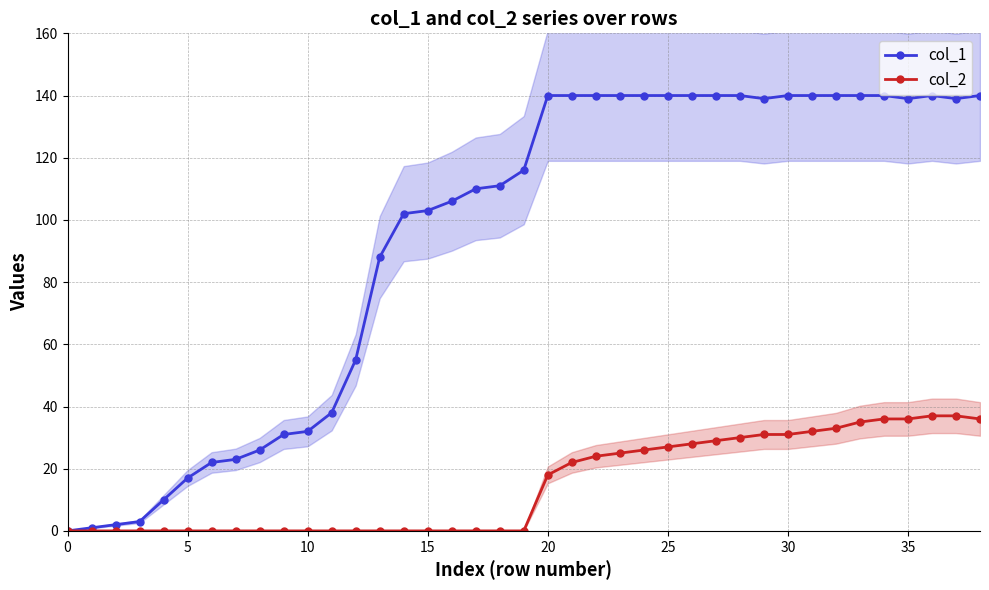

Reading left to right, extract all data points from this chart.

col_1: 0	1	2	3	10	17	22	23	26	31	32	38	55	88	102	103	106	110	111	116	140	140	140	140	140	140	140	140	140	139	140	140	140	140	140	139	140	139	140
col_2: 0	0	0	0	0	0	0	0	0	0	0	0	0	0	0	0	0	0	0	0	18	22	24	25	26	27	28	29	30	31	31	32	33	35	36	36	37	37	36